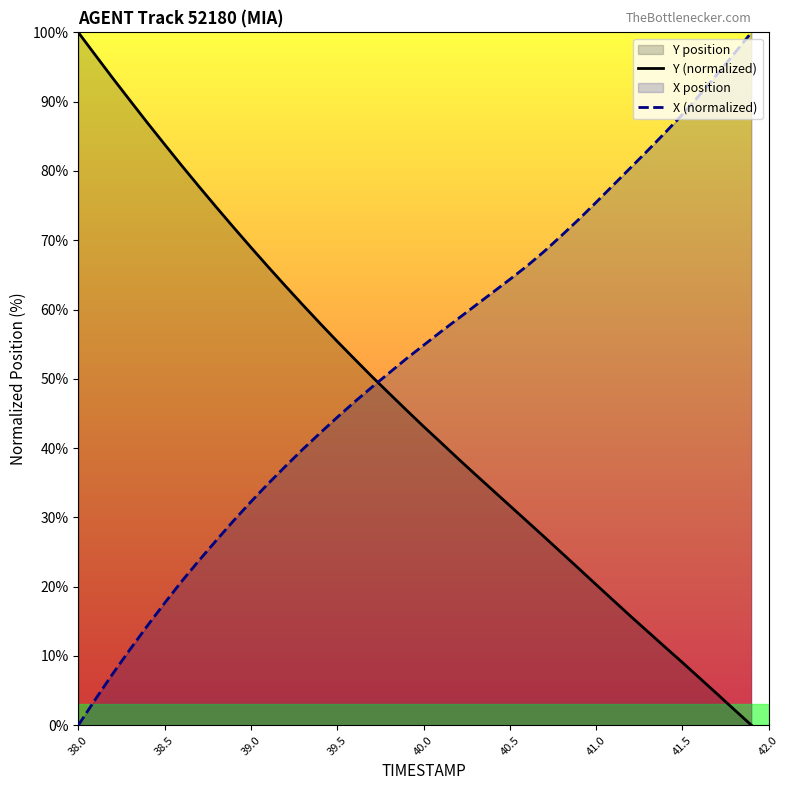

What is the sum of all Y (normalized) values?

1855.1